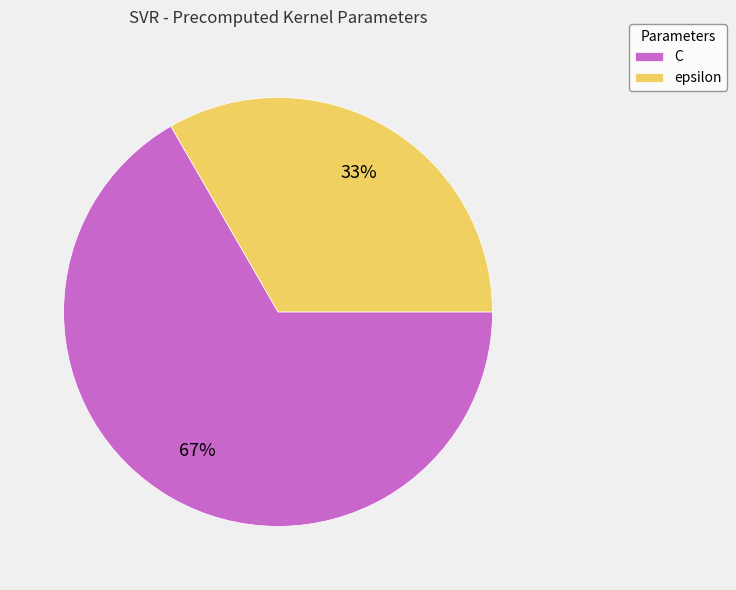

Is it true that epsilon is 48% of the pie?

False